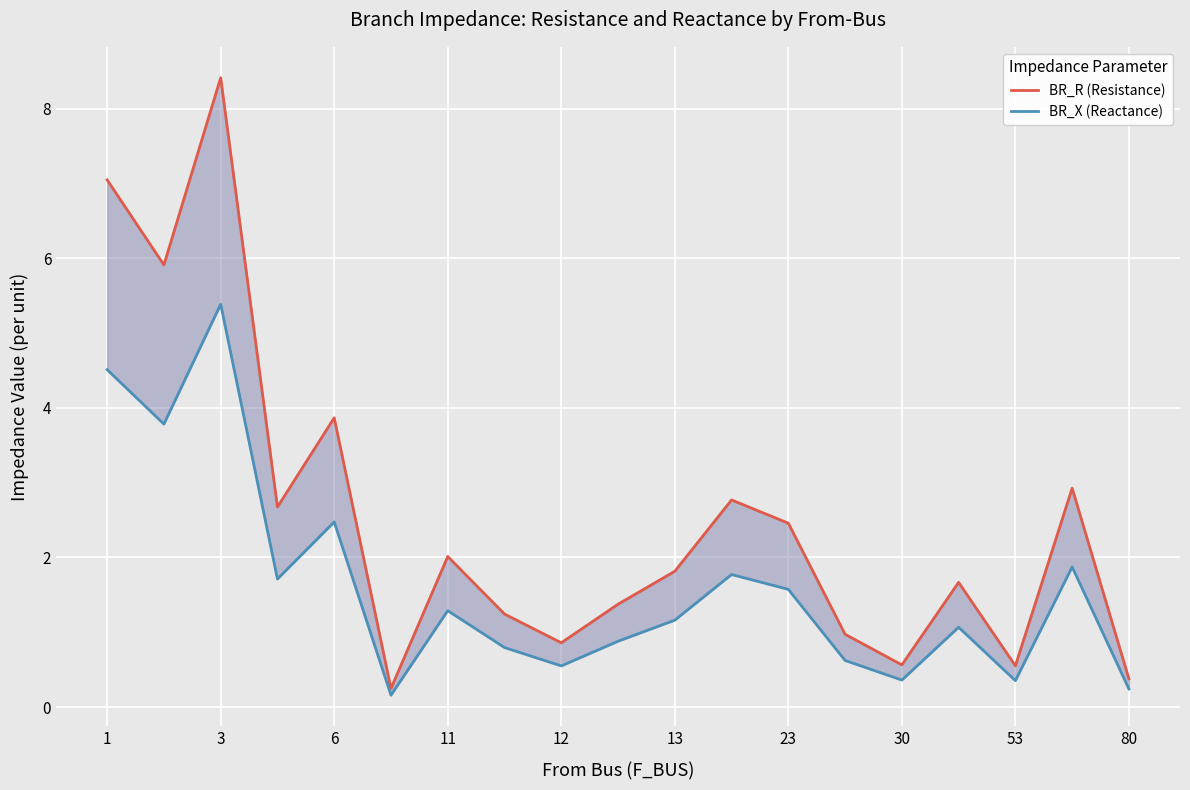

How many interior local valleys does the BR_R (Resistance) series have?

6